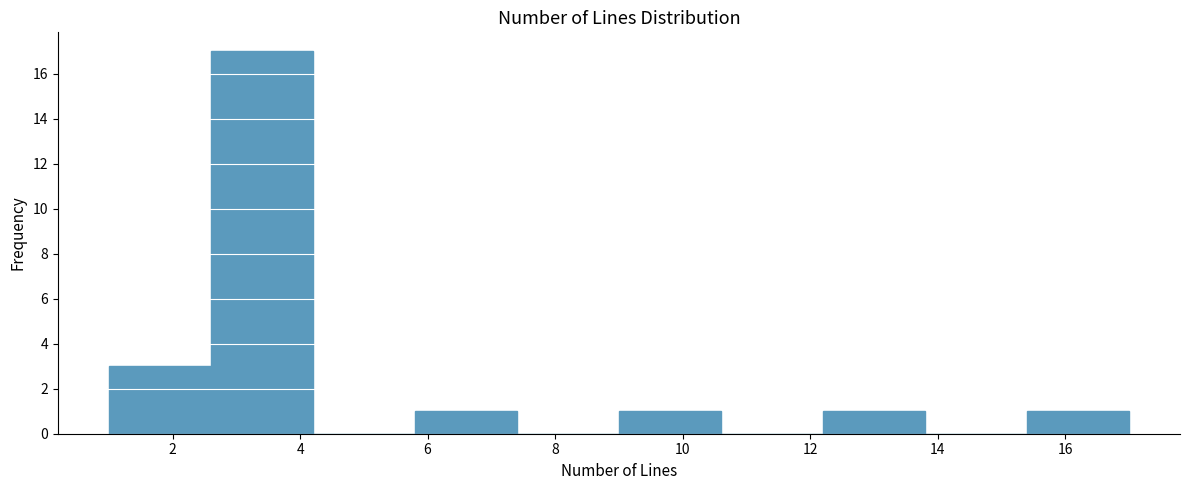

What is the height of the bar covering 5.8 to 7.4 on the x-axis? The values are not printed on the chart, so give them approximately, as read against the axis.

1